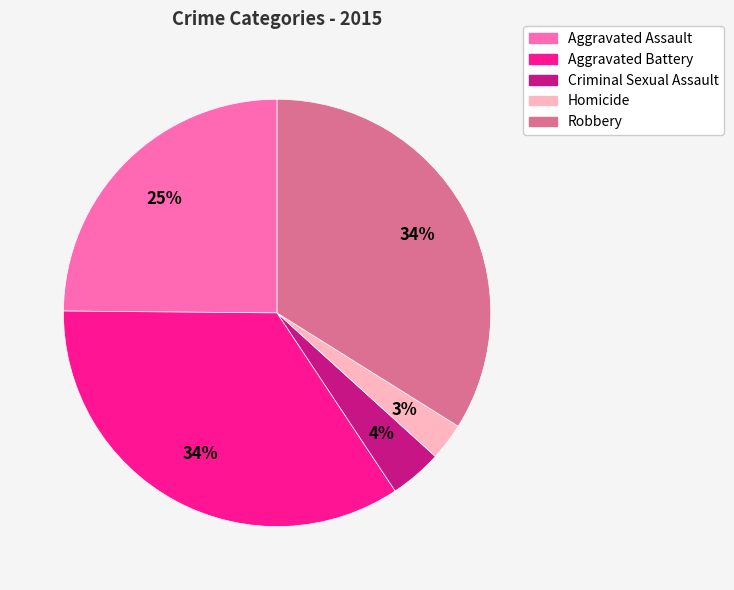

Which category has the smallest portion of the pie?

Homicide